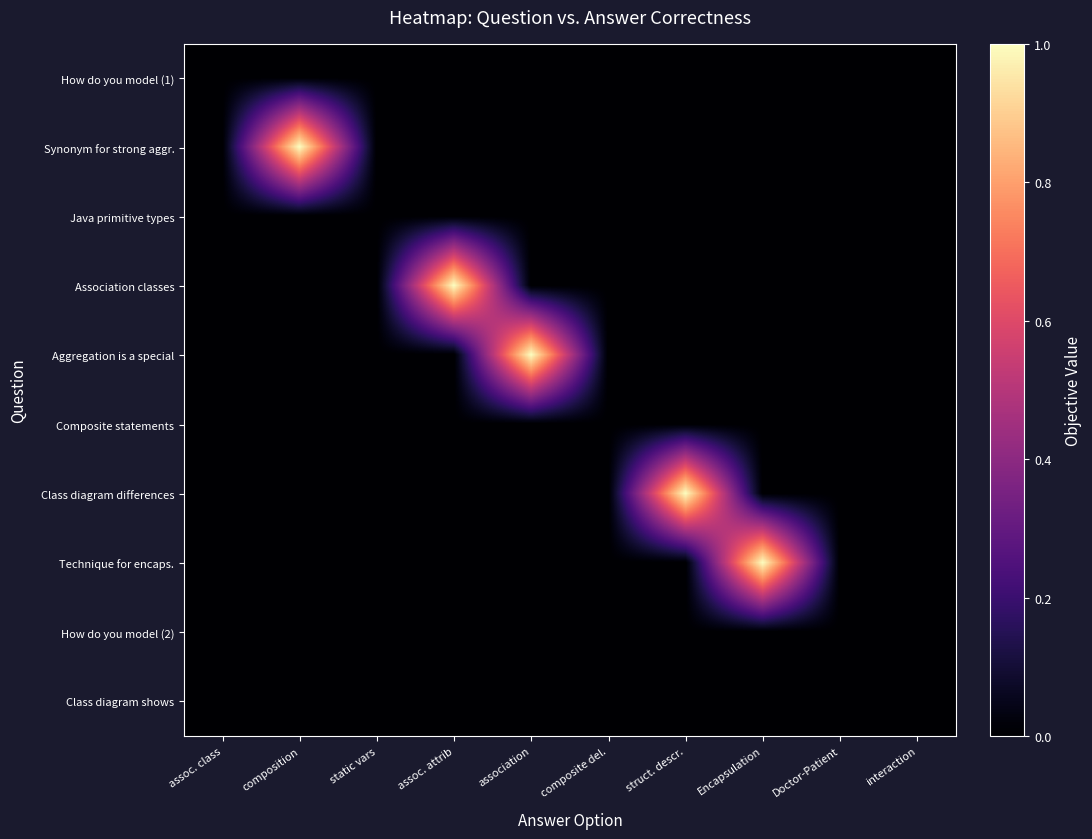

Reading right to left, extract all data points from this chart.

How do you model (1): interaction=0	Doctor-Patient=0	Encapsulation=0	struct. descr.=0	composite del.=0	association=0	assoc. attrib=0	static vars=0	composition=0	assoc. class=0
Synonym for strong aggr.: interaction=0	Doctor-Patient=0	Encapsulation=0	struct. descr.=0	composite del.=0	association=0	assoc. attrib=0	static vars=0	composition=1	assoc. class=0
Java primitive types: interaction=0	Doctor-Patient=0	Encapsulation=0	struct. descr.=0	composite del.=0	association=0	assoc. attrib=0	static vars=0	composition=0	assoc. class=0
Association classes: interaction=0	Doctor-Patient=0	Encapsulation=0	struct. descr.=0	composite del.=0	association=0	assoc. attrib=1	static vars=0	composition=0	assoc. class=0
Aggregation is a special: interaction=0	Doctor-Patient=0	Encapsulation=0	struct. descr.=0	composite del.=0	association=1	assoc. attrib=0	static vars=0	composition=0	assoc. class=0
Composite statements: interaction=0	Doctor-Patient=0	Encapsulation=0	struct. descr.=0	composite del.=0	association=0	assoc. attrib=0	static vars=0	composition=0	assoc. class=0
Class diagram differences: interaction=0	Doctor-Patient=0	Encapsulation=0	struct. descr.=1	composite del.=0	association=0	assoc. attrib=0	static vars=0	composition=0	assoc. class=0
Technique for encaps.: interaction=0	Doctor-Patient=0	Encapsulation=1	struct. descr.=0	composite del.=0	association=0	assoc. attrib=0	static vars=0	composition=0	assoc. class=0
How do you model (2): interaction=0	Doctor-Patient=0	Encapsulation=0	struct. descr.=0	composite del.=0	association=0	assoc. attrib=0	static vars=0	composition=0	assoc. class=0
Class diagram shows: interaction=0	Doctor-Patient=0	Encapsulation=0	struct. descr.=0	composite del.=0	association=0	assoc. attrib=0	static vars=0	composition=0	assoc. class=0